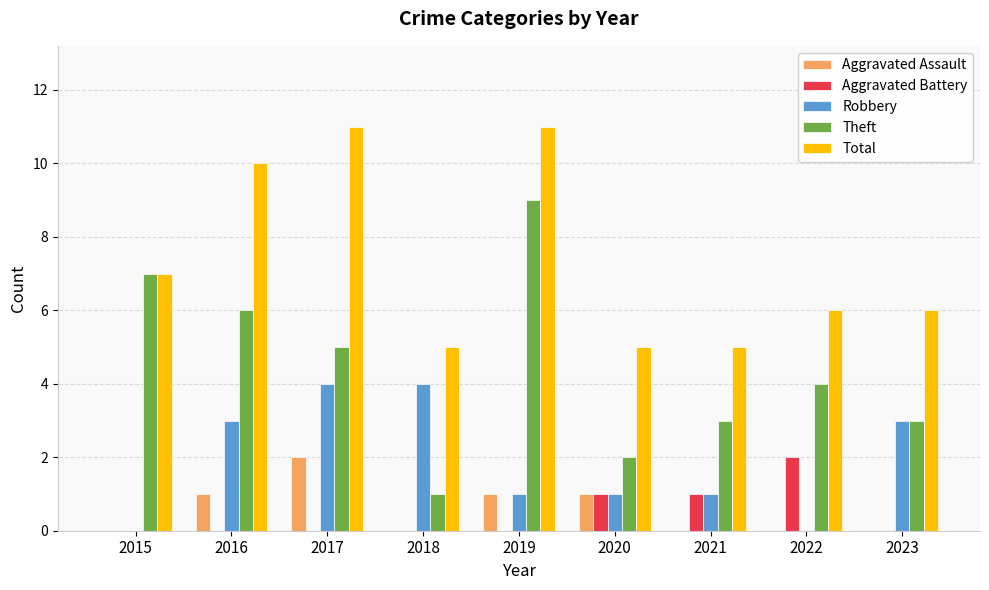

Which series has the largest total across all categories?

Total